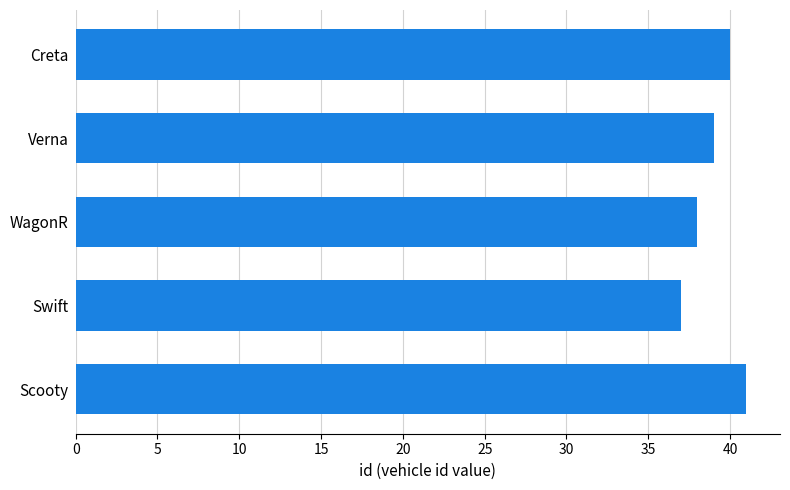

Is it true that the value at WagonR is 59?

False